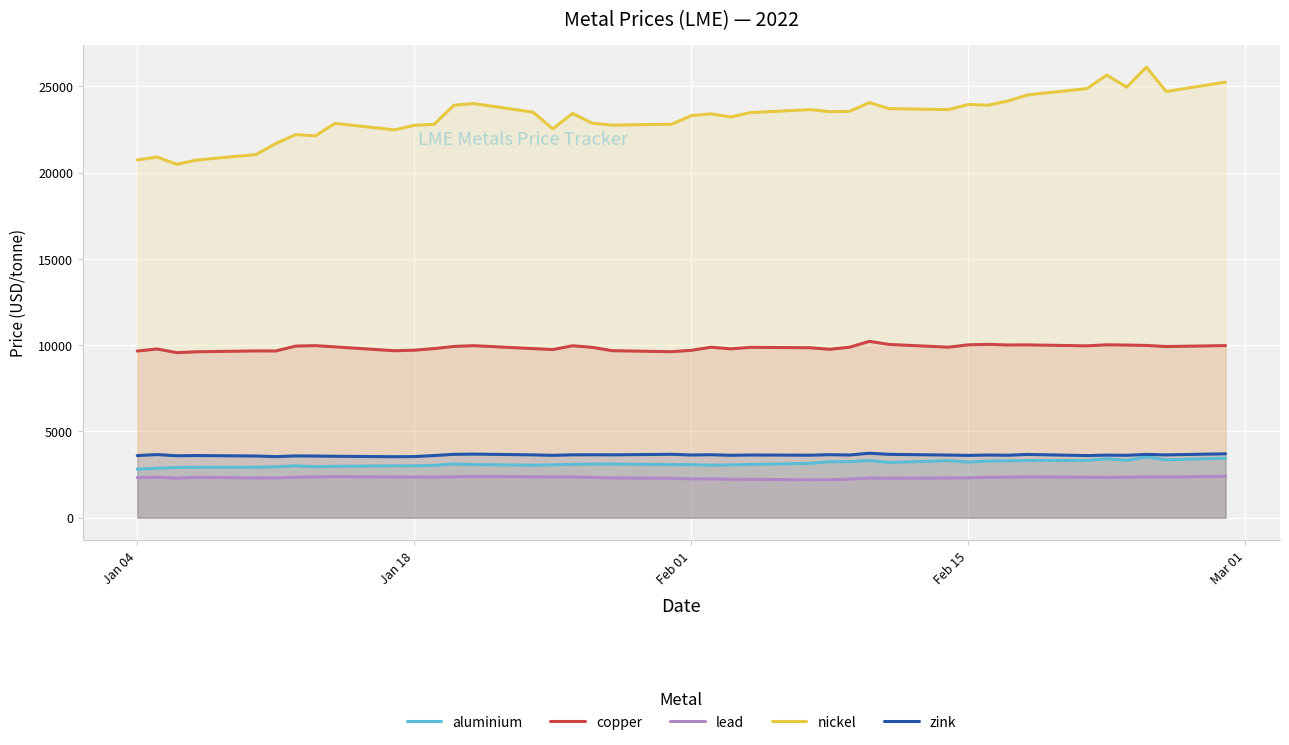

At how many categories does at least one series exceed 17649?

40